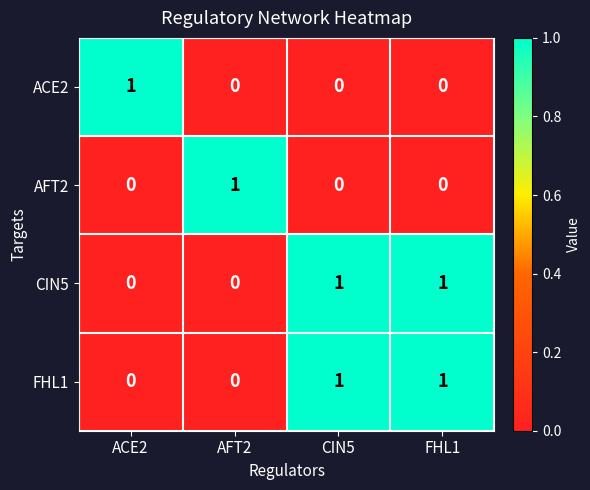

At how many categories does at least one series exceed 0?

4